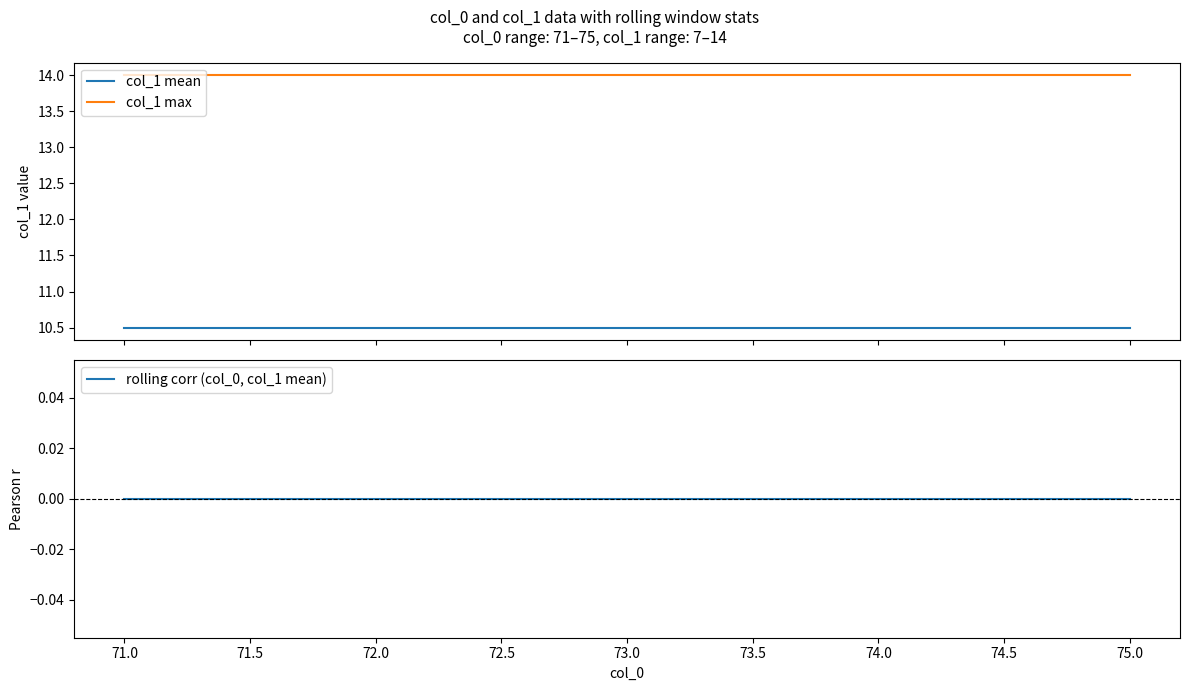

List the series in order of their peak value, highest first.

col_1 max, col_1 mean, rolling corr (col_0, col_1 mean)